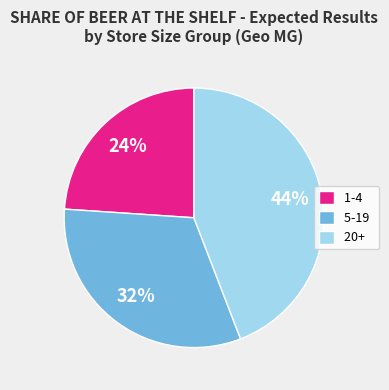

Does 20+ account for over 50% of the chart?

No